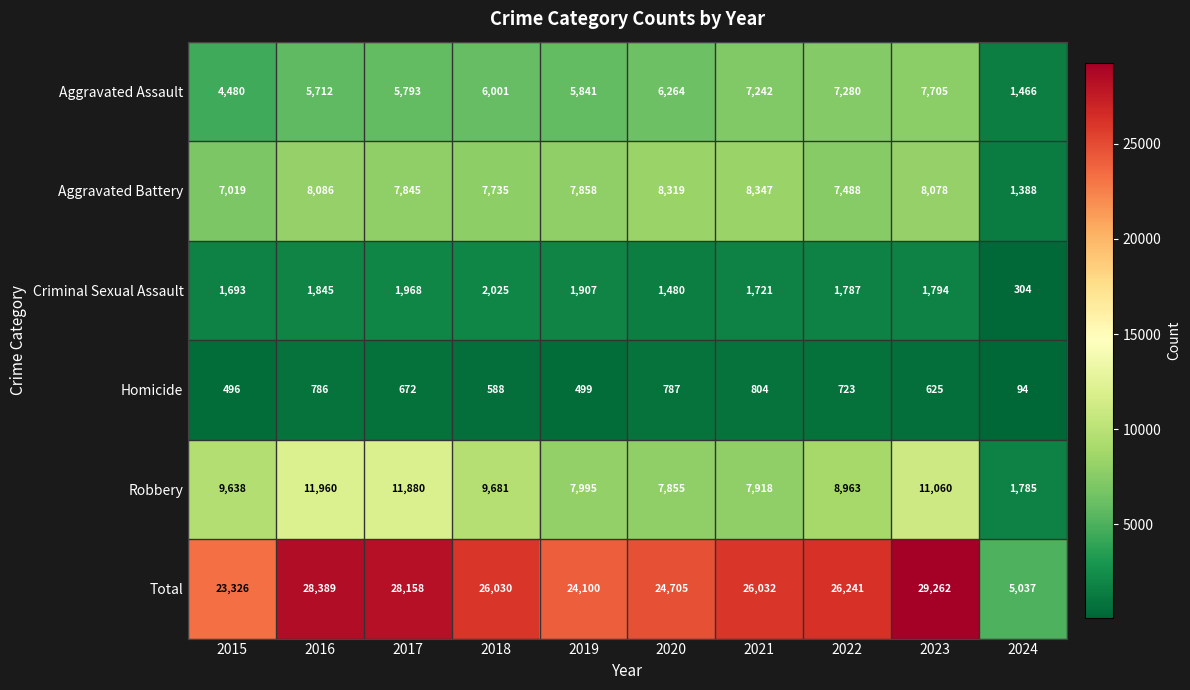

What is the sum of all Robbery values?

88735